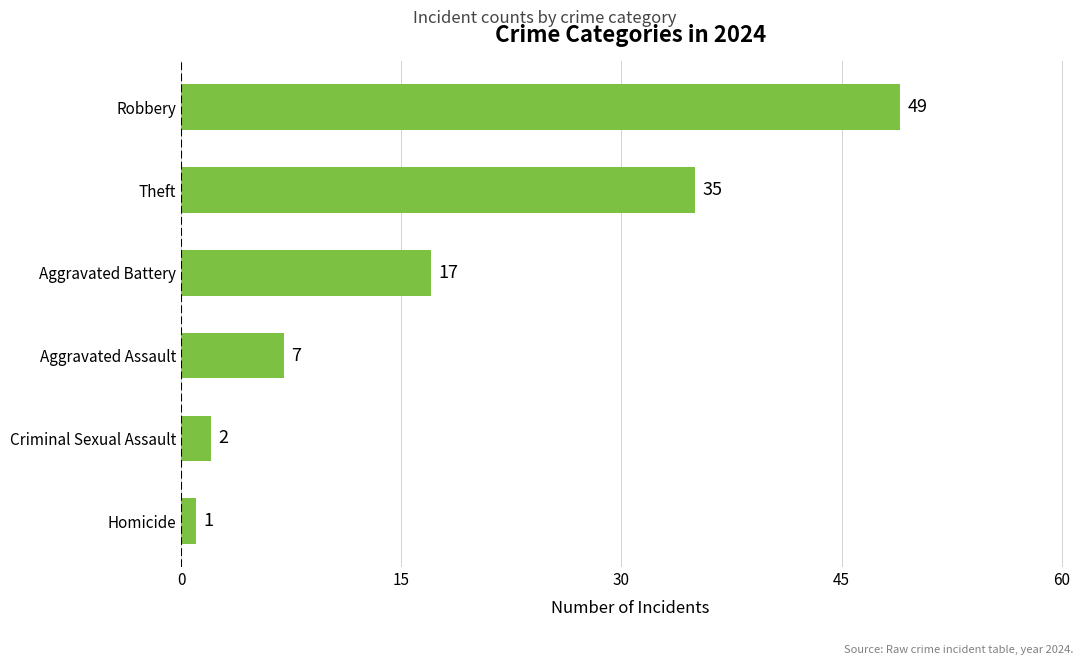

At which category does the chart reach its peak across all series?

Robbery